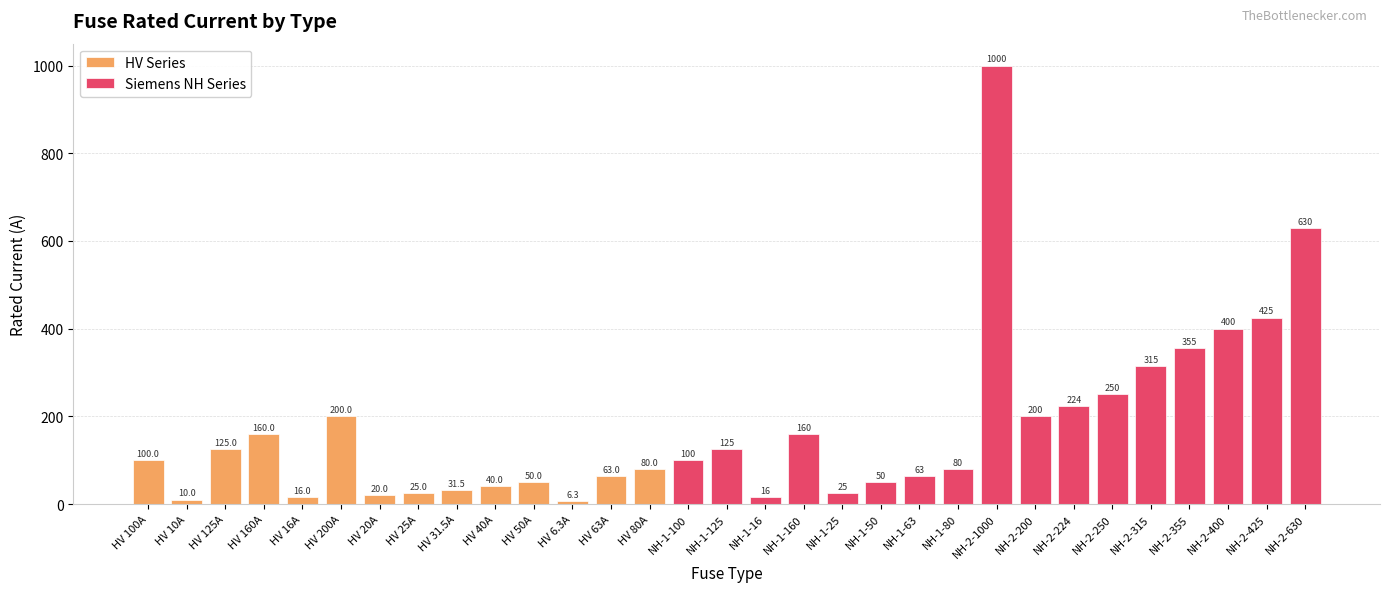

Reading left to right, what are all the values shown in this chart?

HV 100A=100.0	HV 10A=10.0	HV 125A=125.0	HV 160A=160.0	HV 16A=16.0	HV 200A=200.0	HV 20A=20.0	HV 25A=25.0	HV 31.5A=31.5	HV 40A=40.0	HV 50A=50.0	HV 6.3A=6.3	HV 63A=63.0	HV 80A=80.0	NH-1-100=100.0	NH-1-125=125.0	NH-1-16=16.0	NH-1-160=160.0	NH-1-25=25.0	NH-1-50=50.0	NH-1-63=63.0	NH-1-80=80.0	NH-2-1000=1000.0	NH-2-200=200.0	NH-2-224=224.0	NH-2-250=250.0	NH-2-315=315.0	NH-2-355=355.0	NH-2-400=400.0	NH-2-425=425.0	NH-2-630=630.0